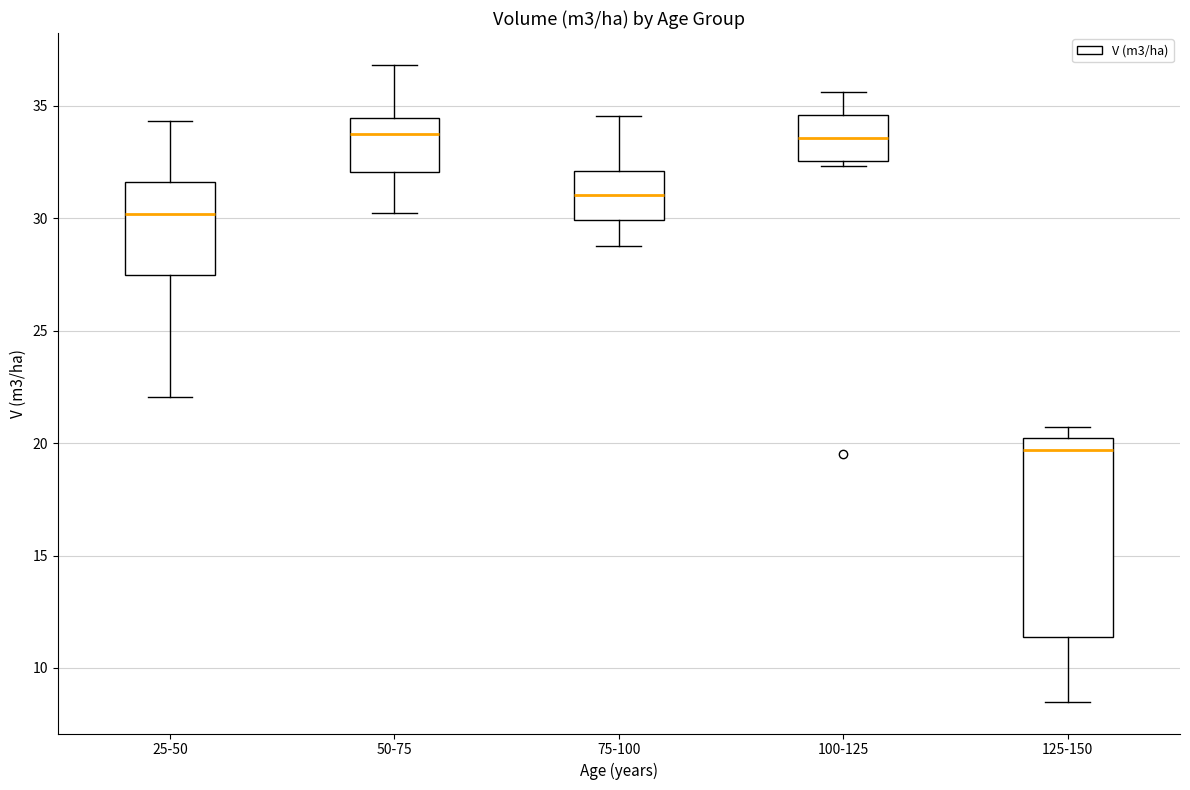

Reading left to right, read every box against the y-axis: the position of its median line, the range the box covers, and the ends of its whiskers. The values are not printed on the chart, so give them approximately, as read against the axis.

25-50: median 30.0, box 27.5 to 31.5, whiskers 22.0 to 34.5
50-75: median 33.5, box 32.0 to 34.5, whiskers 30.0 to 37.0
75-100: median 31.0, box 30.0 to 32.0, whiskers 29.0 to 34.5
100-125: median 33.5, box 32.5 to 34.5, whiskers 32.5 (just below the box's lower edge) to 35.5
125-150: median 19.5, box 11.5 to 20.0, whiskers 8.5 to 20.5